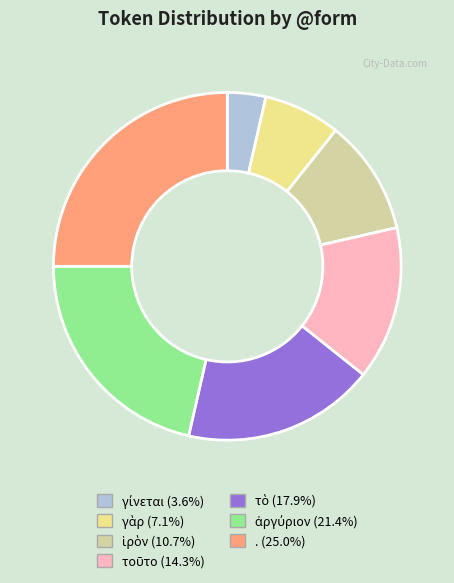

Is there a majority slice in this chart?

No